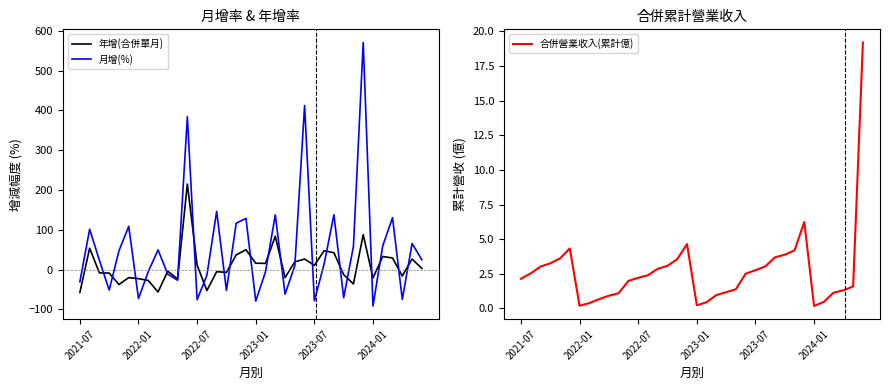

Which series has the largest total across all categories?

月增(%)